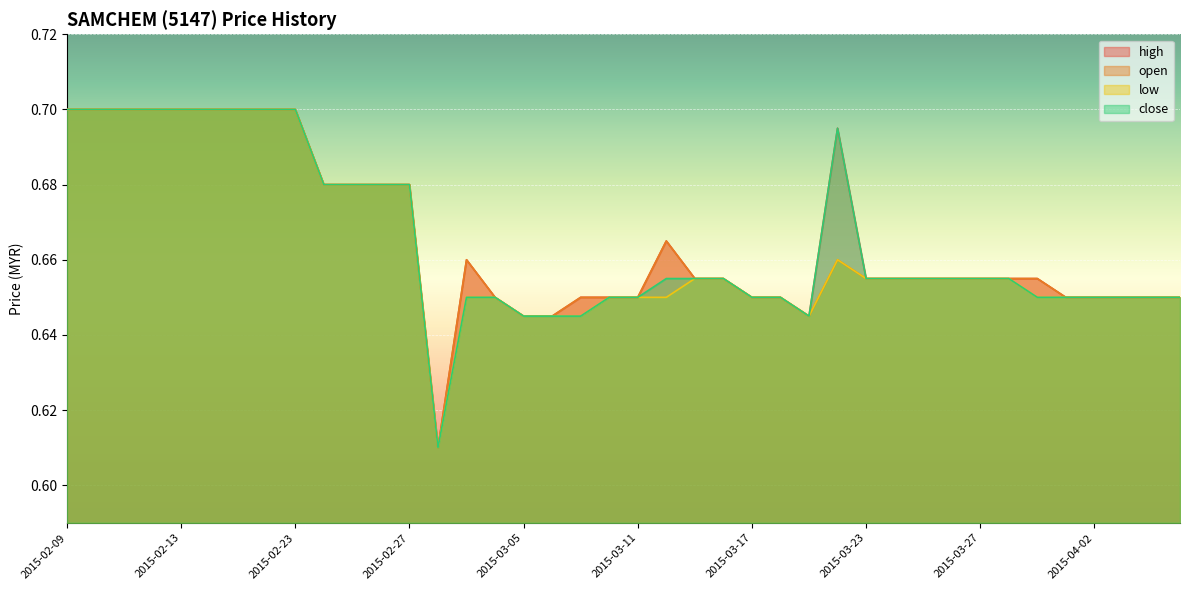

What is the label of the 13th point from the left?

2015-02-27